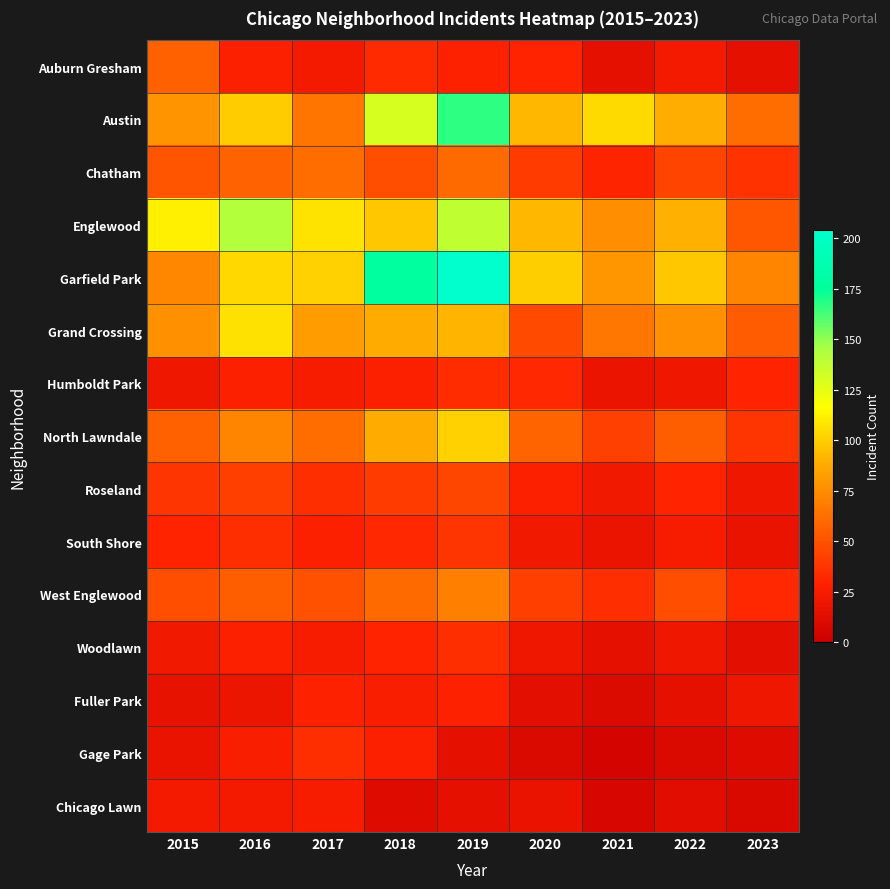

Rank the series by their maximum value, from lowest to highest.

Chicago Lawn, Fuller Park, Humboldt Park, Woodlawn, Gage Park, South Shore, Roseland, Auburn Gresham, Chatham, West Englewood, North Lawndale, Grand Crossing, Englewood, Austin, Garfield Park